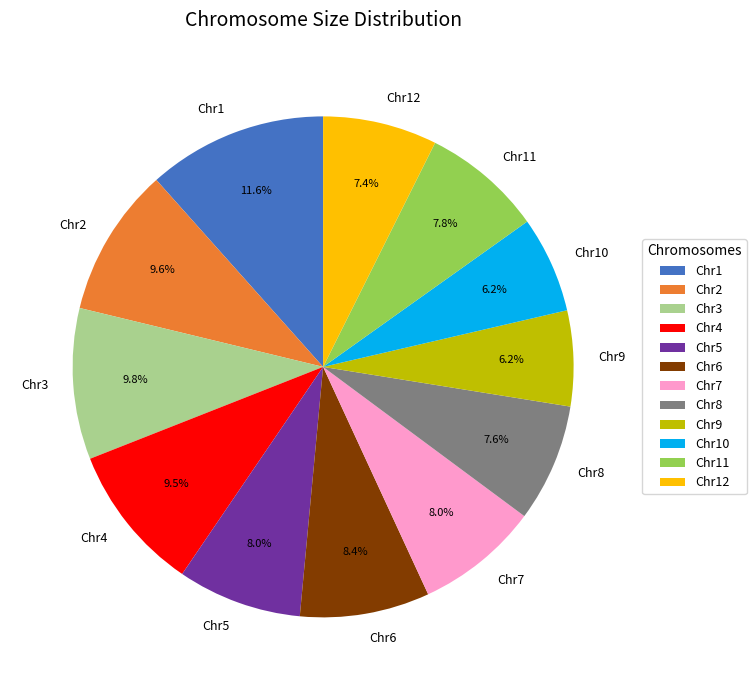

To the nearest percent, what percentage of the pie is Chr2?

10%